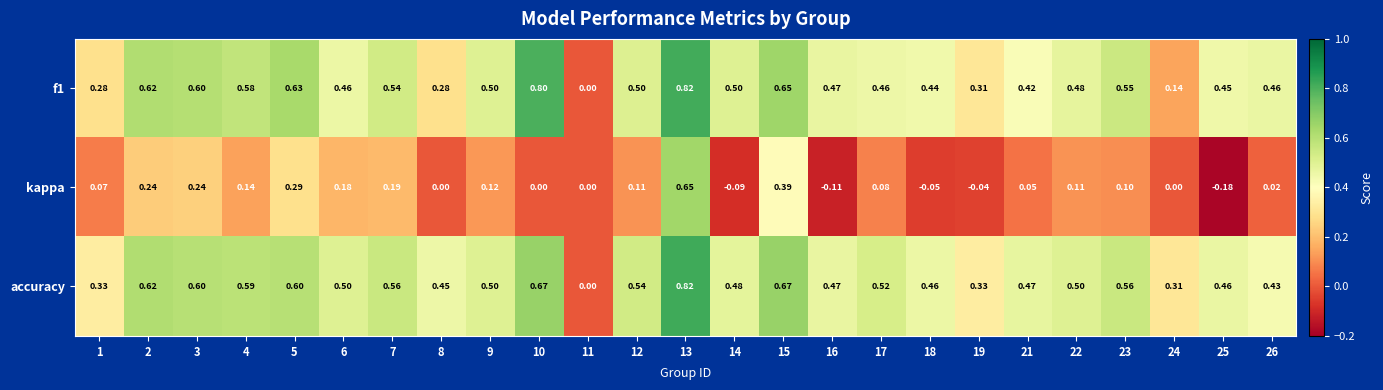

Which series changed the most between 2 and 12?

kappa